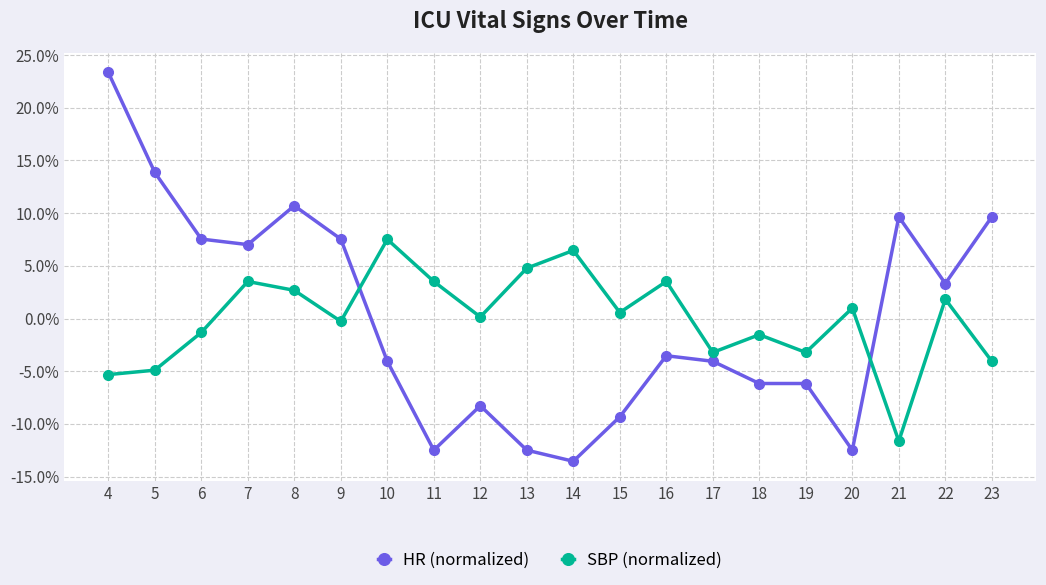

Reading left to right, list all the values displayed in this chart.

HR (normalized): 4=0.2	5=0.1	6=0.1	7=0.1	8=0.1	9=0.1	10=-0.0	11=-0.1	12=-0.1	13=-0.1	14=-0.1	15=-0.1	16=-0.0	17=-0.0	18=-0.1	19=-0.1	20=-0.1	21=0.1	22=0.0	23=0.1
SBP (normalized): 4=-0.1	5=-0.0	6=-0.0	7=0.0	8=0.0	9=-0.0	10=0.1	11=0.0	12=0.0	13=0.0	14=0.1	15=0.0	16=0.0	17=-0.0	18=-0.0	19=-0.0	20=0.0	21=-0.1	22=0.0	23=-0.0